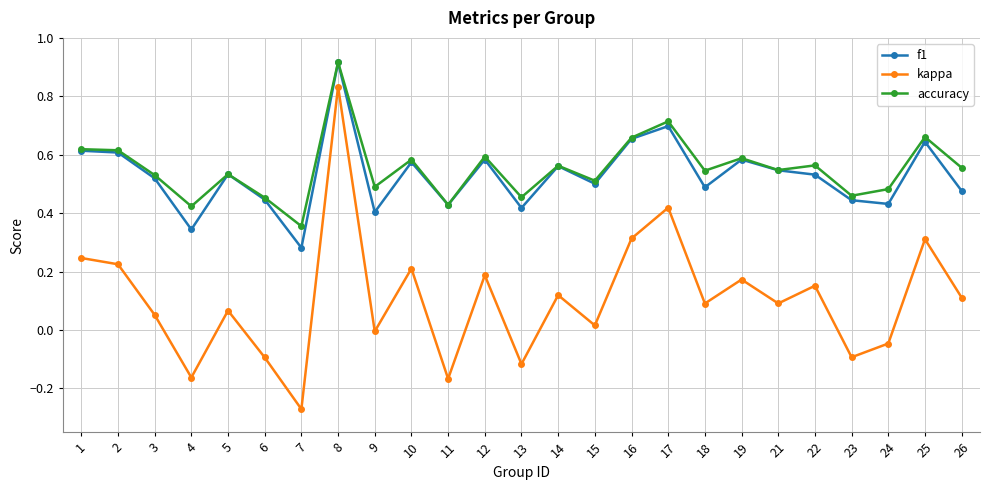

What are all the series names shown in the legend?

f1, kappa, accuracy